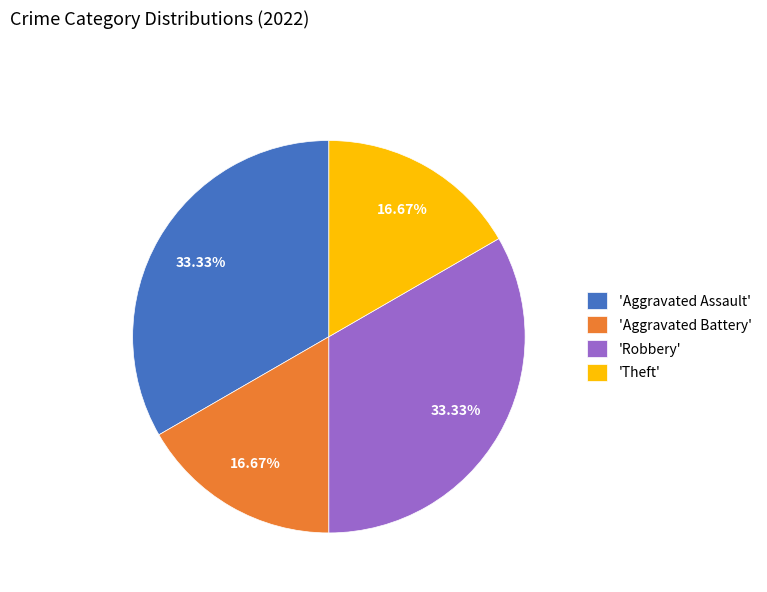

Which has a higher value, 'Aggravated Battery' or 'Robbery'?

'Robbery'